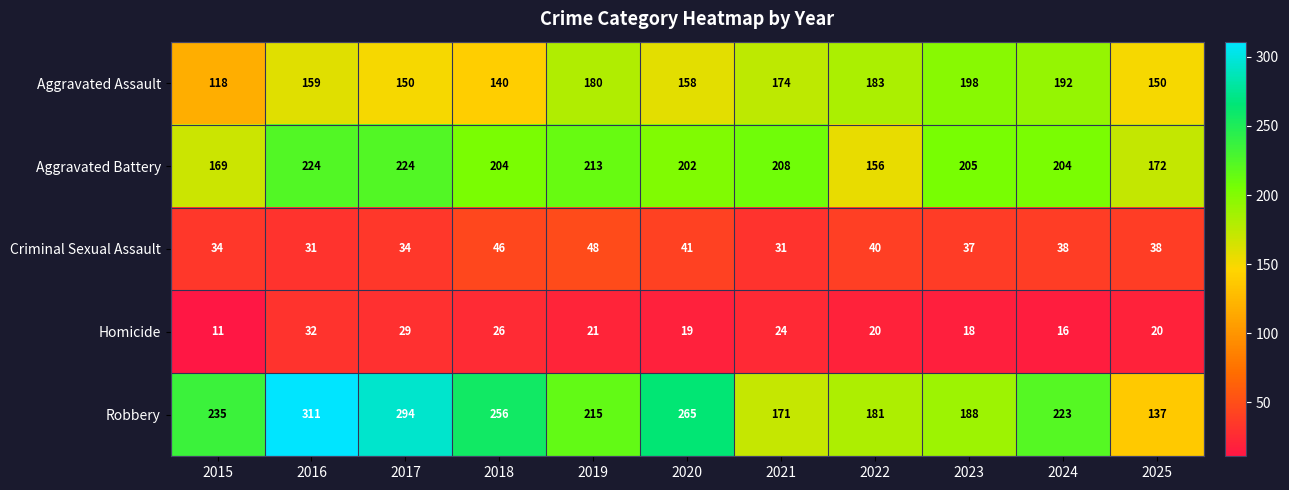

Which series has the widest spread of values?

Robbery